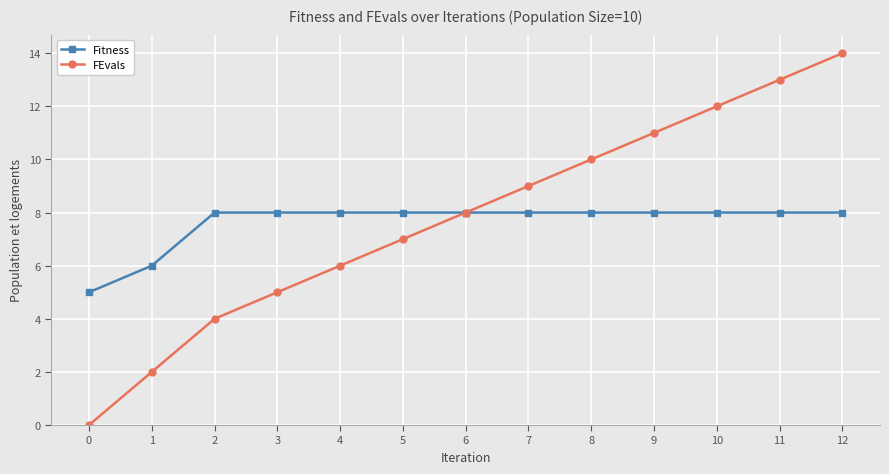

Is the value of Fitness at 5 greater than the value of FEvals at 1?

Yes